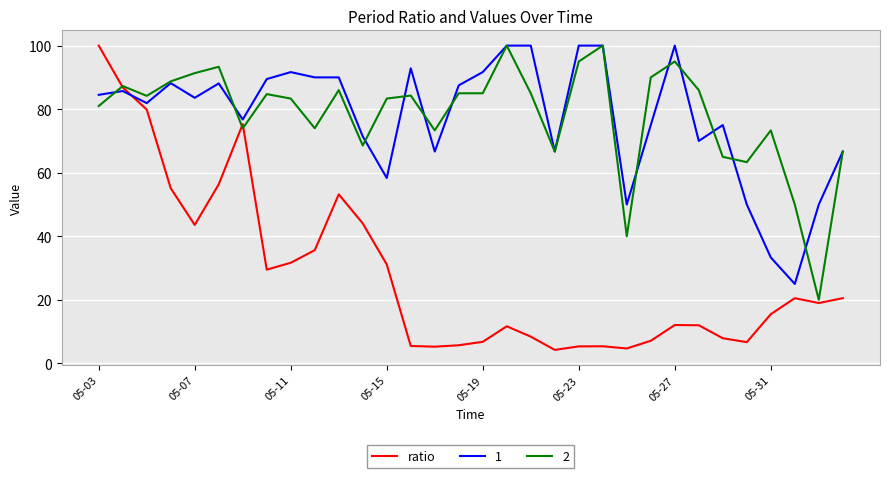

What is the smallest value displayed?

4.3